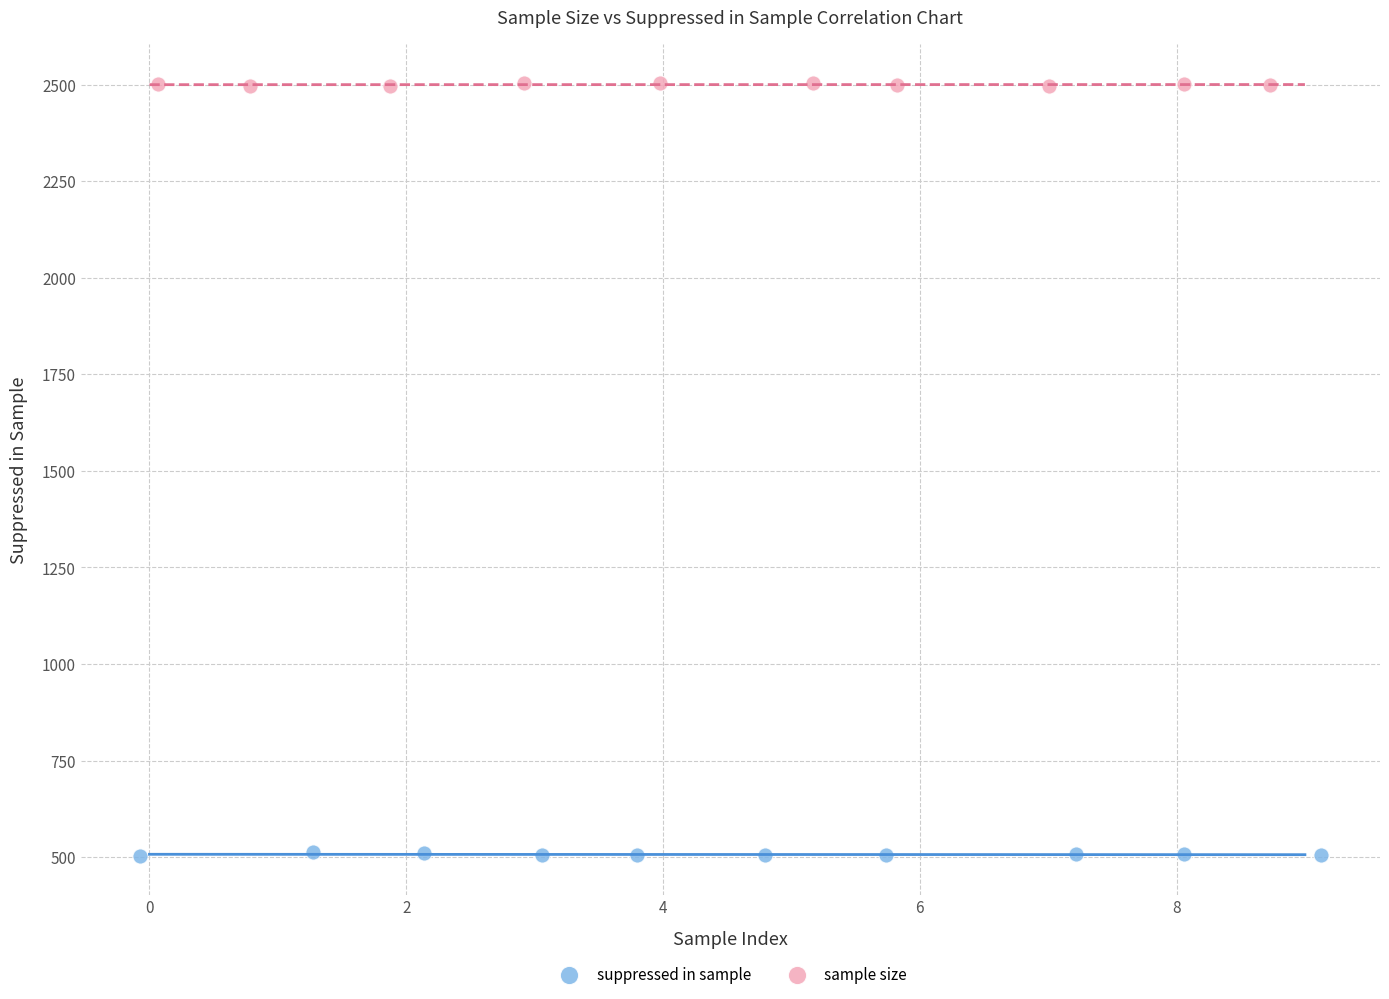

Which series contains the lowest Y value?

suppressed in sample